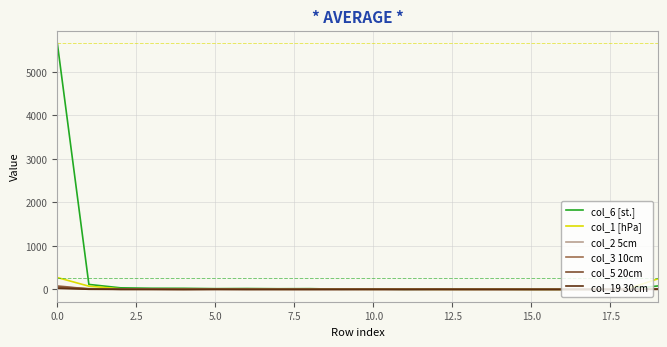

Which series has the widest spread of values?

col_6 [st.]